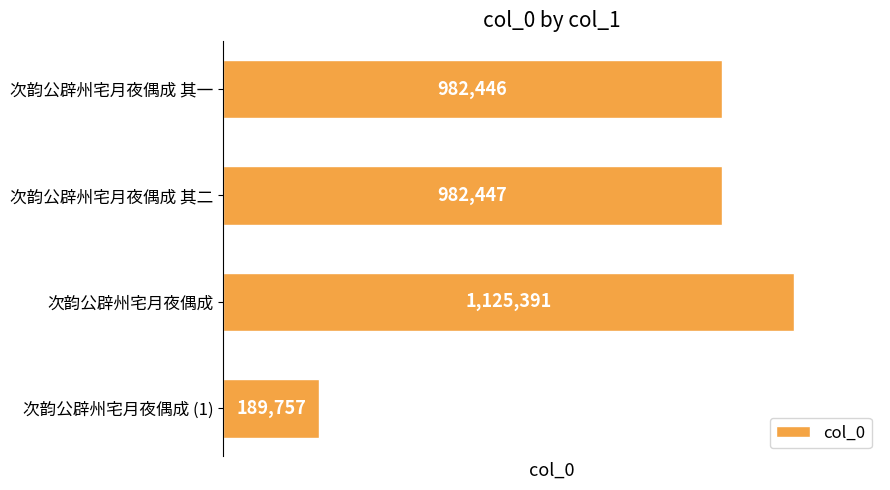

Are the bars grouped side by side (vs. stacked)?

No